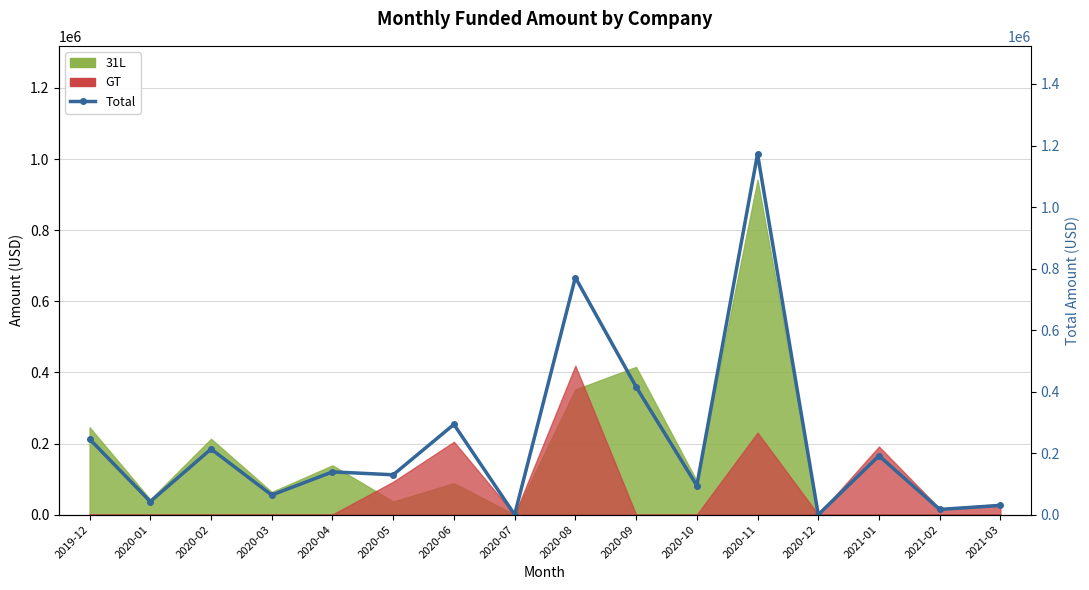

True or false: the data shows 139091.5 at 2020-04.

True